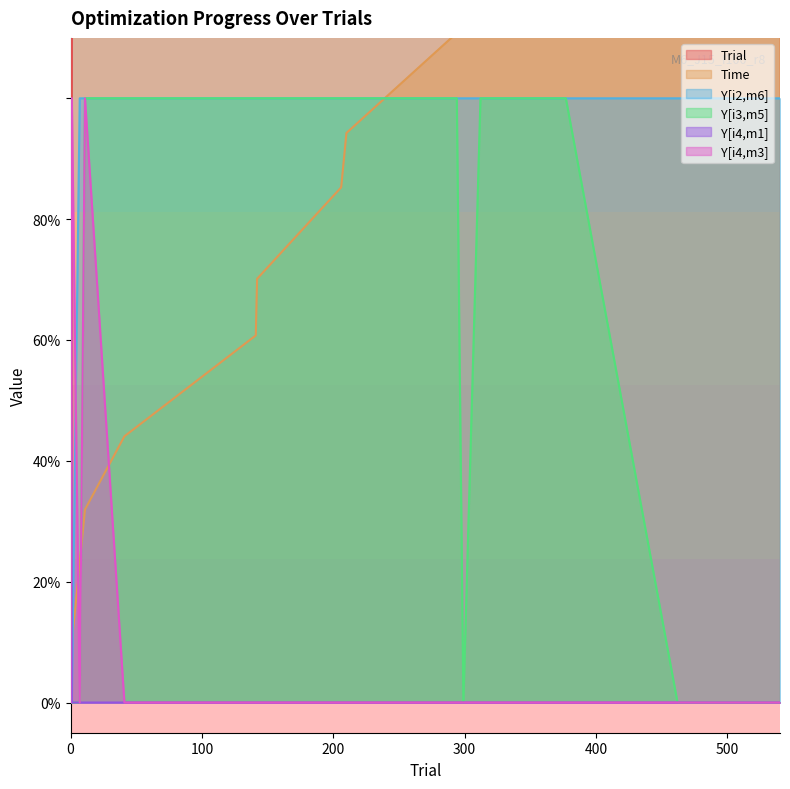

Which has a higher value, 343 or 530?

530